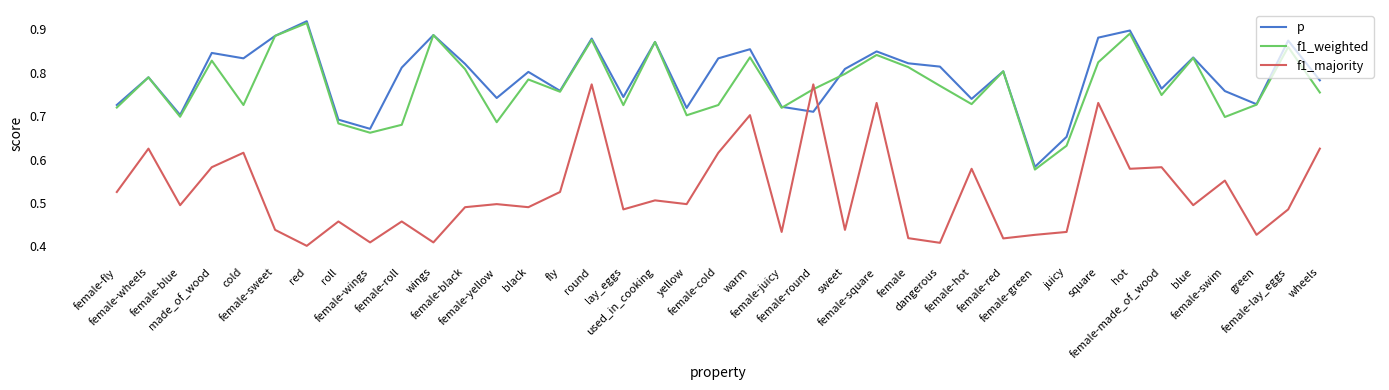

How many intersections are there between f1_majority and p?

2